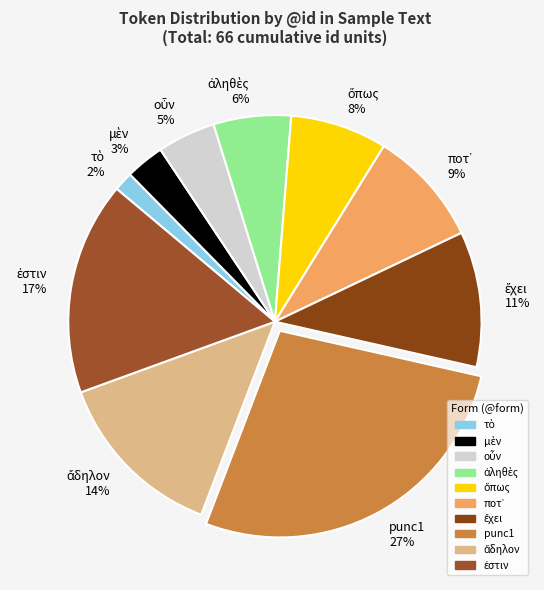

The punc1 slice represents 16% of the pie. True or false?

False